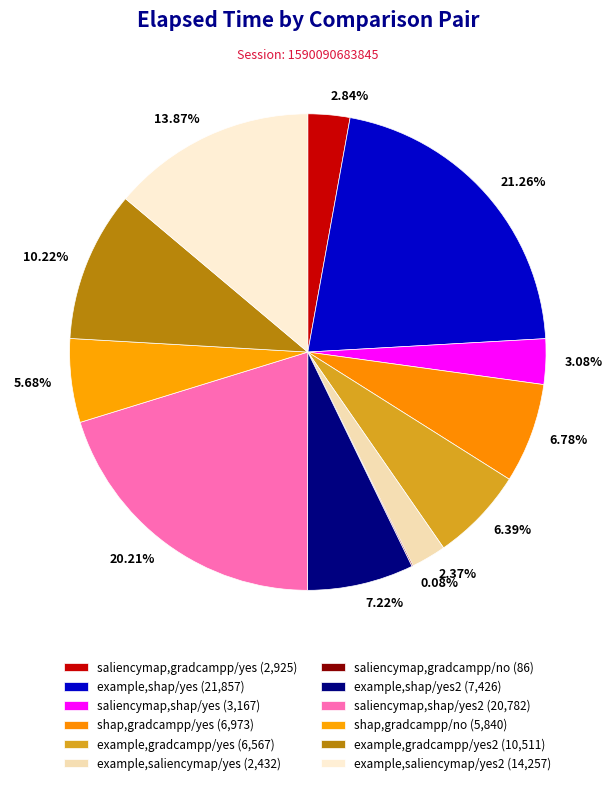

Is there a majority slice in this chart?

No